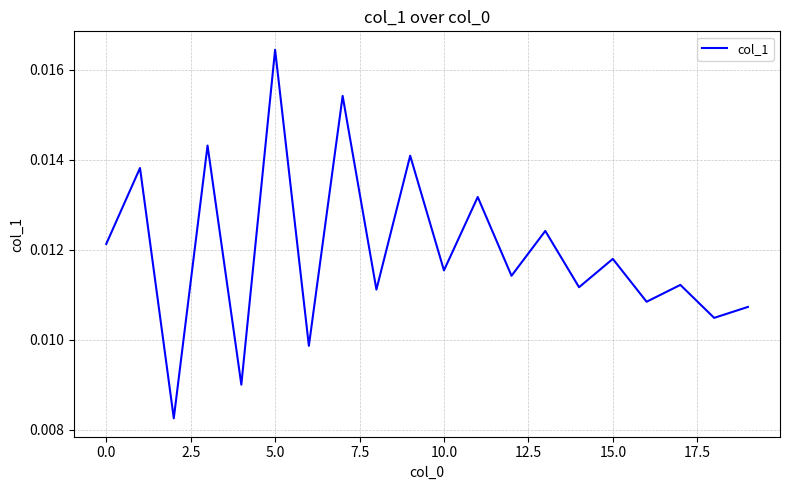

Does the chart display data point markers on the line(s)?

No